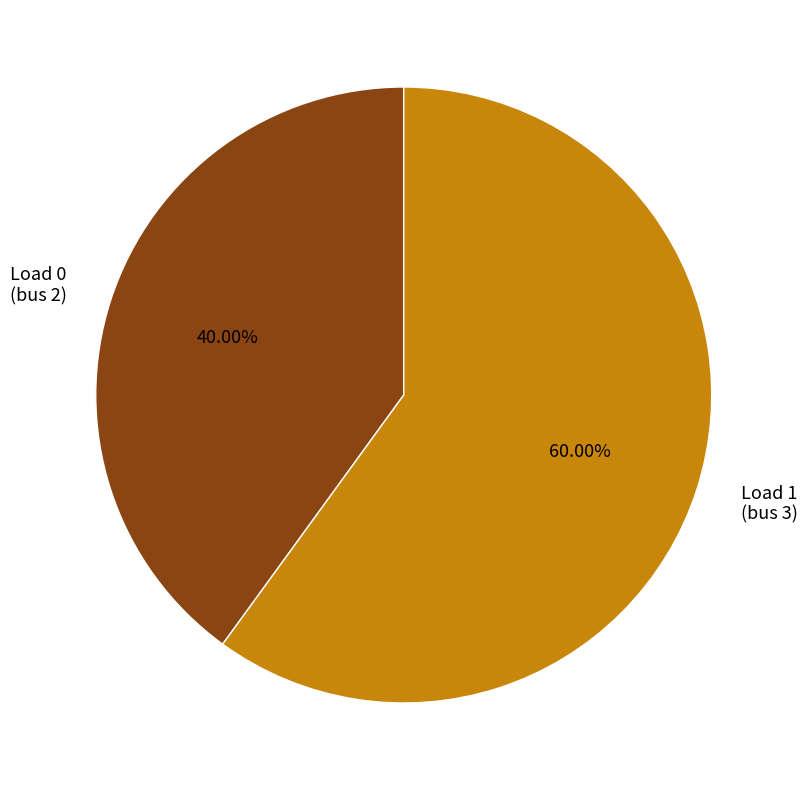

What is the majority slice?

Load 1 (bus 3)